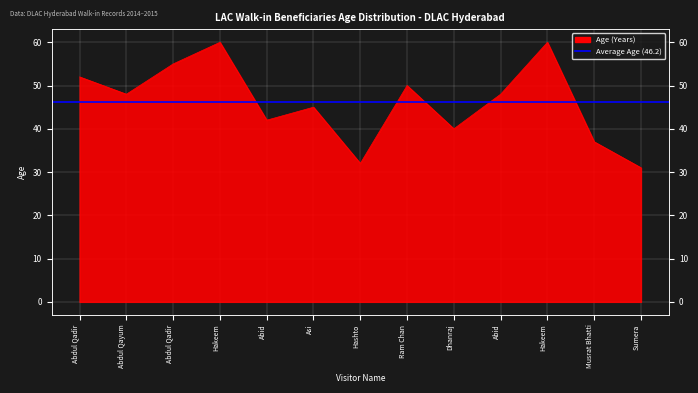

What is the label of the 2nd point from the left?

Abdul Qayum